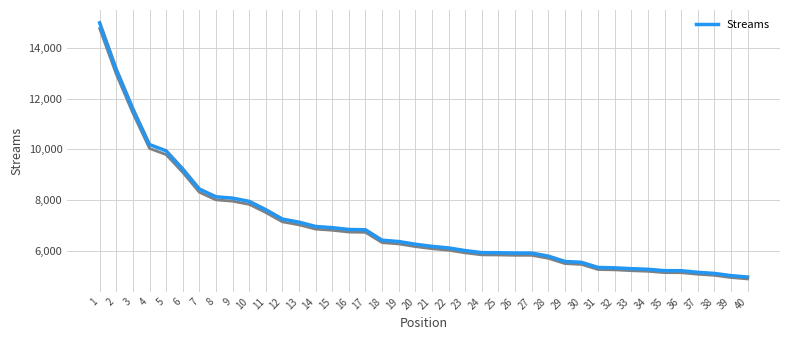

Reading right to left, transcribe all the data shown in this chart.

40=4967	39=5023	38=5110	37=5154	36=5217	35=5218	34=5273	33=5296	32=5330	31=5344	30=5547	29=5582	28=5793	27=5911	26=5912	25=5925	24=5930	23=6010	22=6115	21=6176	20=6261	19=6367	18=6419	17=6830	16=6842	15=6914	14=6960	13=7131	12=7252	11=7623	10=7951	9=8078	8=8131	7=8437	6=9230	5=9943	4=10189	3=11600	2=13159	1=14989